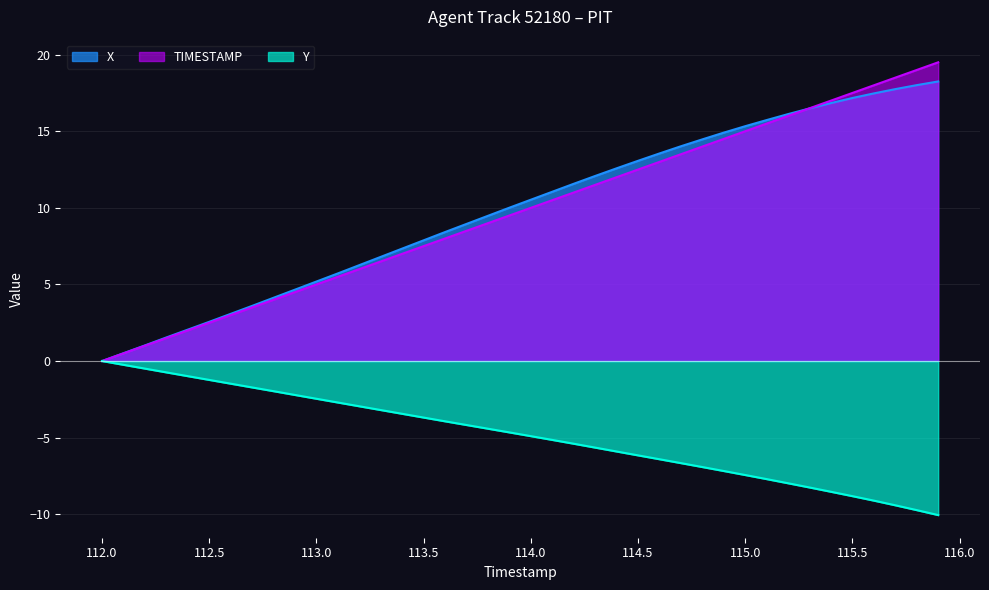

How many data points does each series have?

40